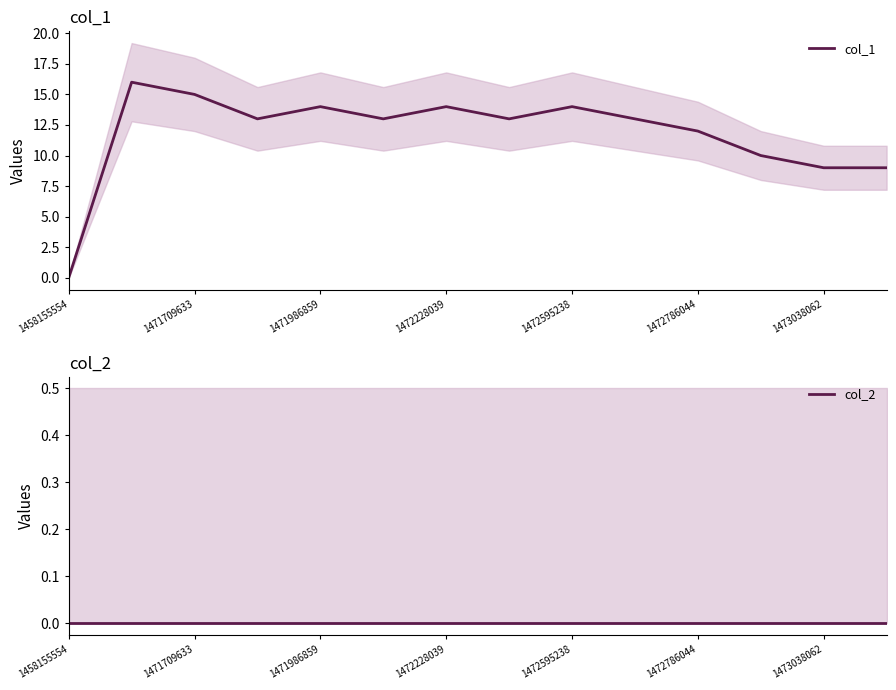

Is the value of col_1 at 9 greater than the value of col_2 at 11?

Yes